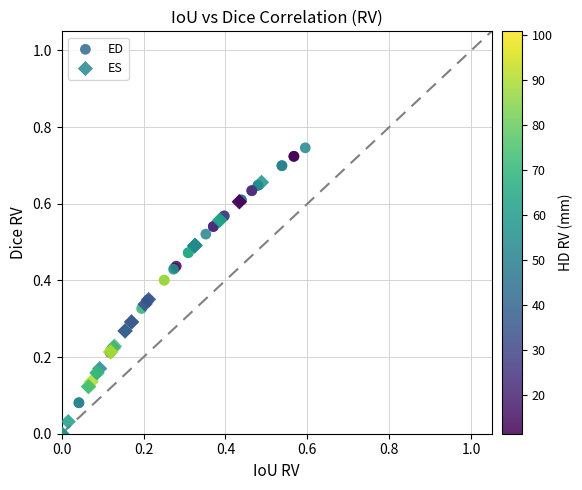

Which series has the widest spread of Y values?

ED